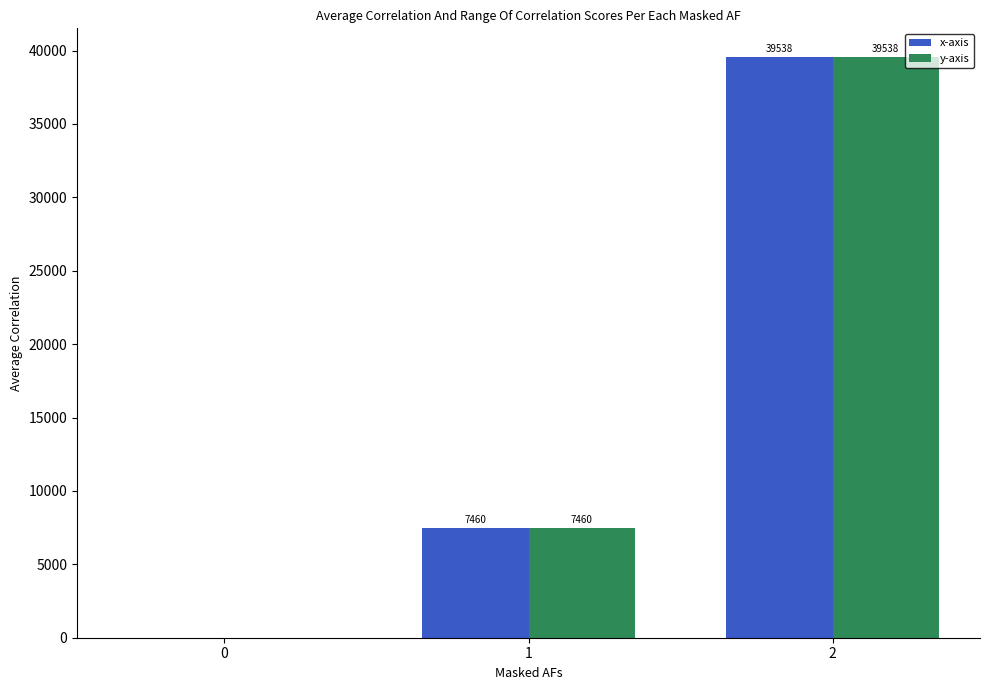

At which category is the sum across all series the highest?

2